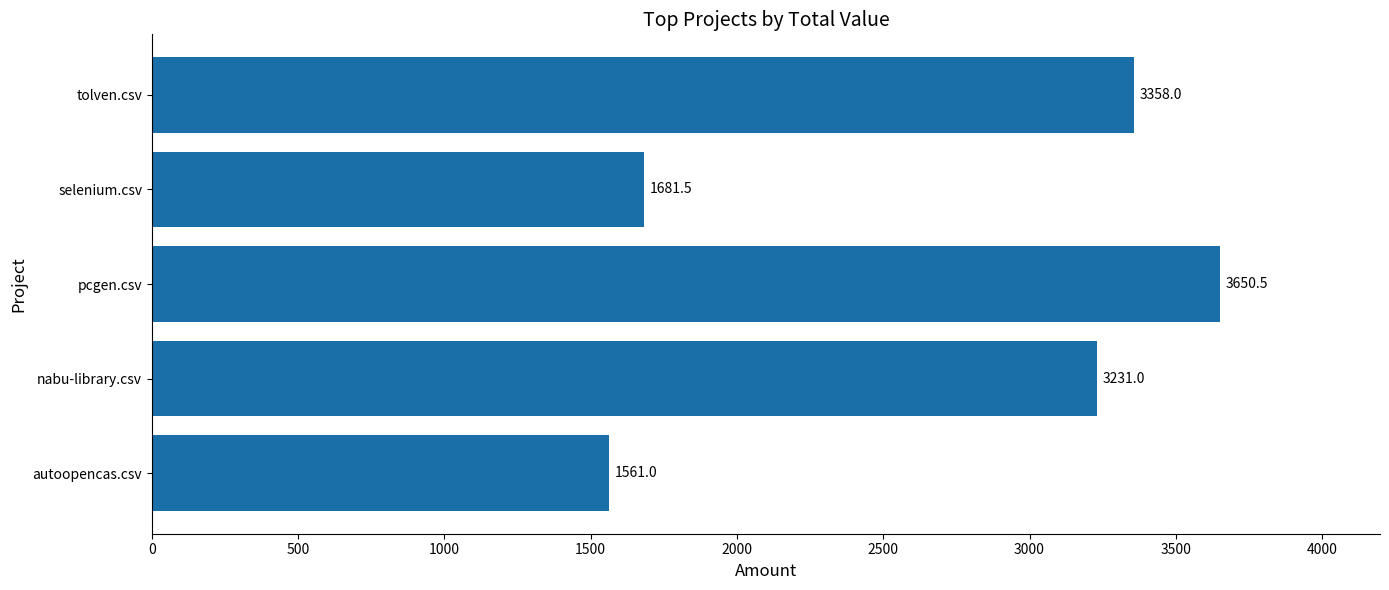

Rank the categories by value from highest to lowest.

pcgen.csv, tolven.csv, nabu-library.csv, selenium.csv, autoopencas.csv